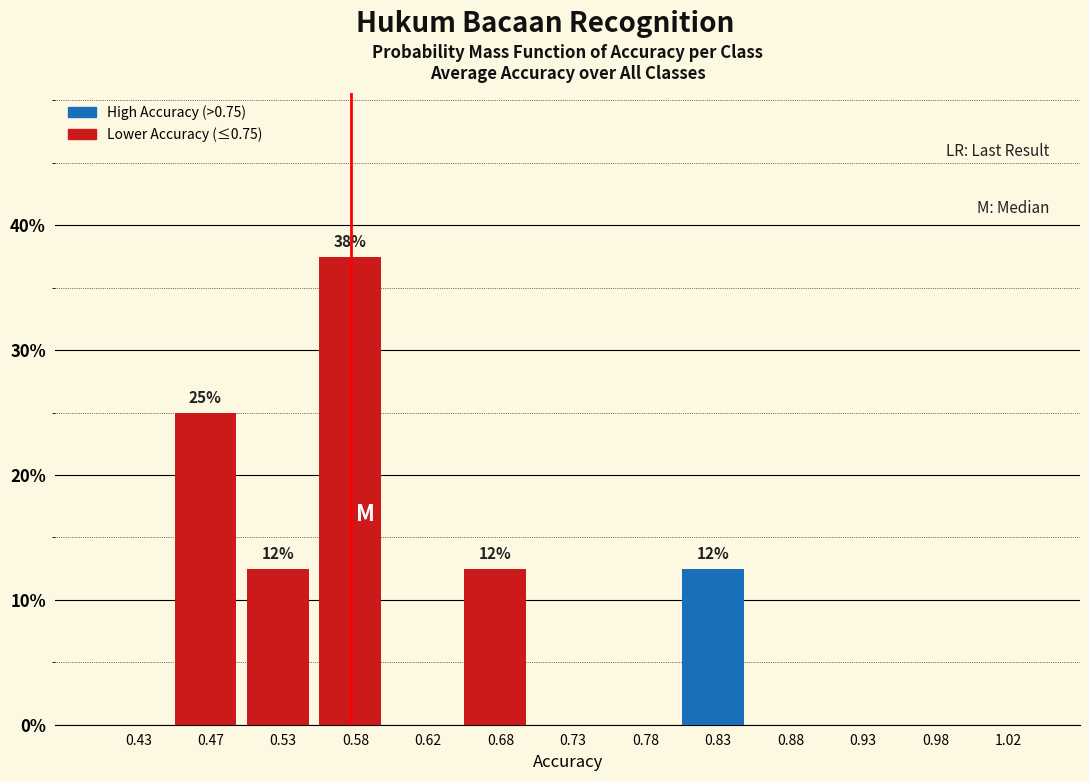

Which range on the x-axis has the tallest bar?

0.55 to 0.60